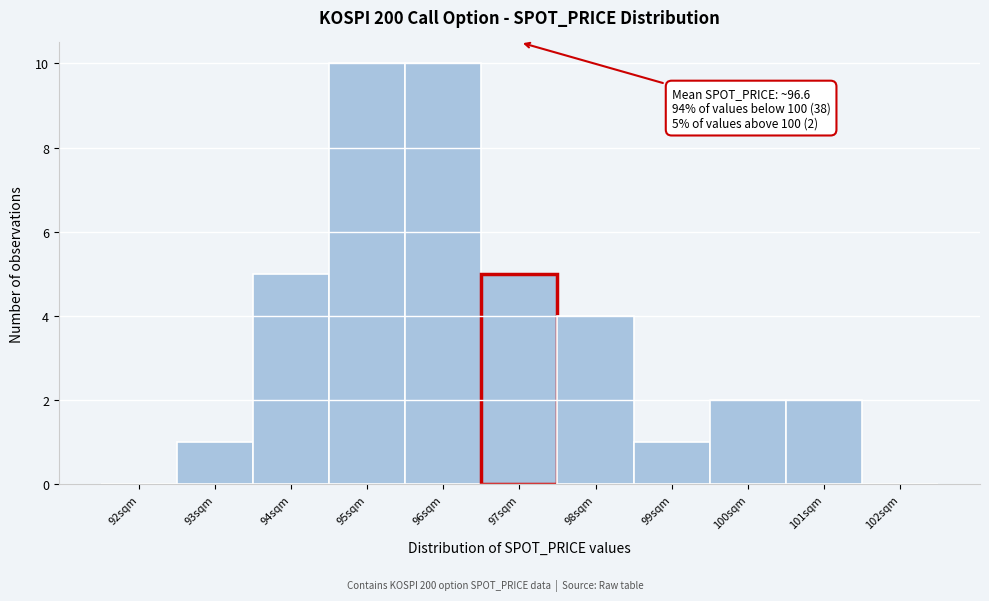

Reading right to left, what are all the values shown in this chart?

102sqm=0	101sqm=2	100sqm=2	99sqm=1	98sqm=4	97sqm=5	96sqm=10	95sqm=10	94sqm=5	93sqm=1	92sqm=0